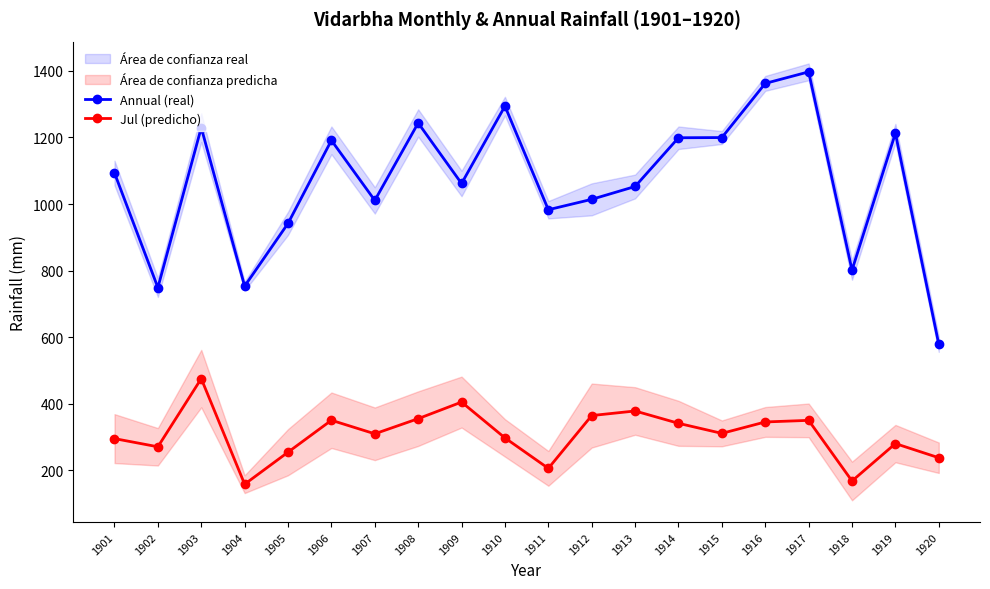

Reading left to right, what are all the values shown in this chart?

Annual (real): 1093.3	748.9	1229.4	753.2	941.8	1191.2	1010.8	1243.4	1061.6	1294.0	982.8	1014.0	1052.6	1199.0	1199.6	1362.3	1396.9	801.4	1212.6	578.5
Jul (predicho): 295.3	270.7	475.5	158.3	254.5	350.4	309.7	355.2	405.0	297.4	205.9	364.5	378.3	341.2	311.0	345.3	350.1	168.0	280.3	237.8